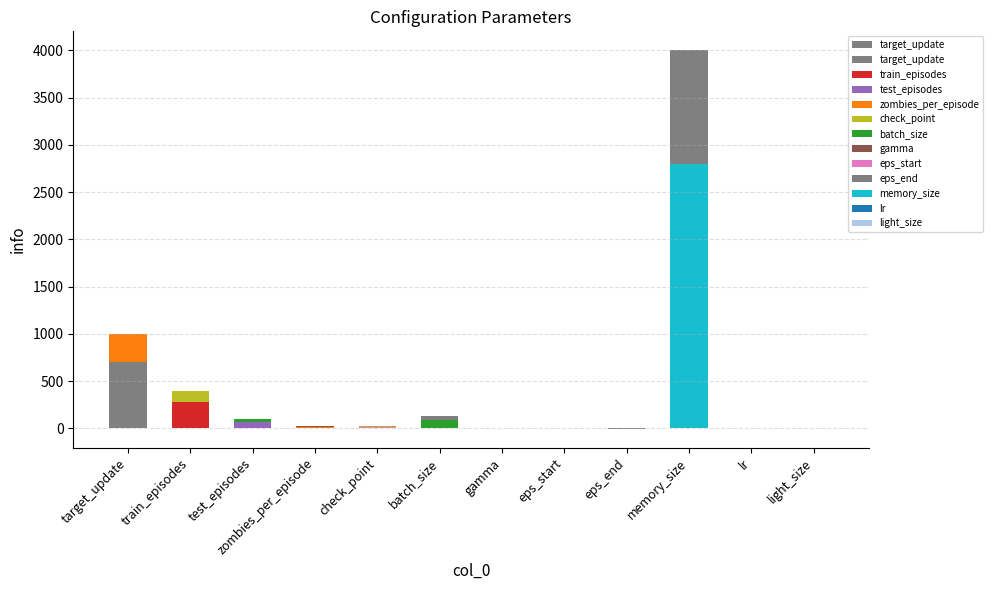

List the labels in order of value, largest first.

memory_size, target_update, train_episodes, batch_size, test_episodes, check_point, zombies_per_episode, light_size, eps_start, gamma, lr, eps_end